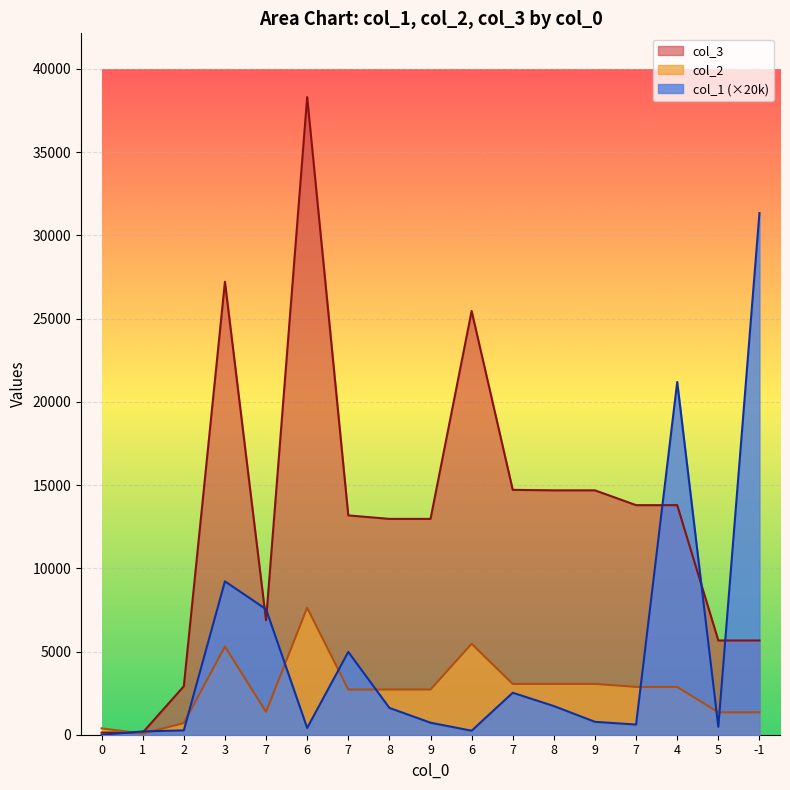

Which series ends up on top after the final intersection of col_3 and col_1?

col_1